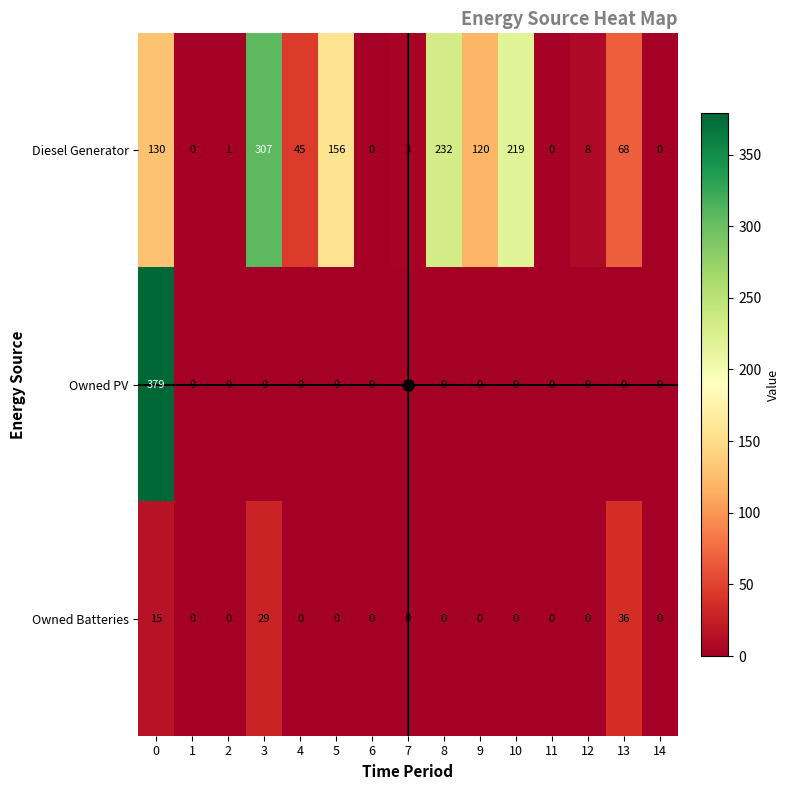

At which label is Diesel Generator closest to 153?

5